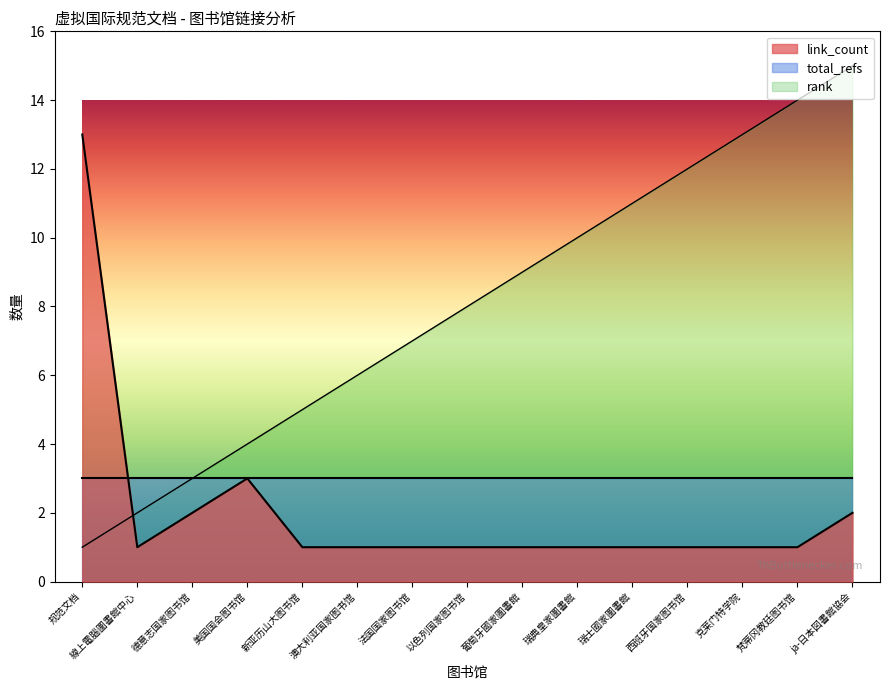

Between which two adjacent categories do link_count and rank first intersect?

规范文档 and 線上電腦圖書館中心